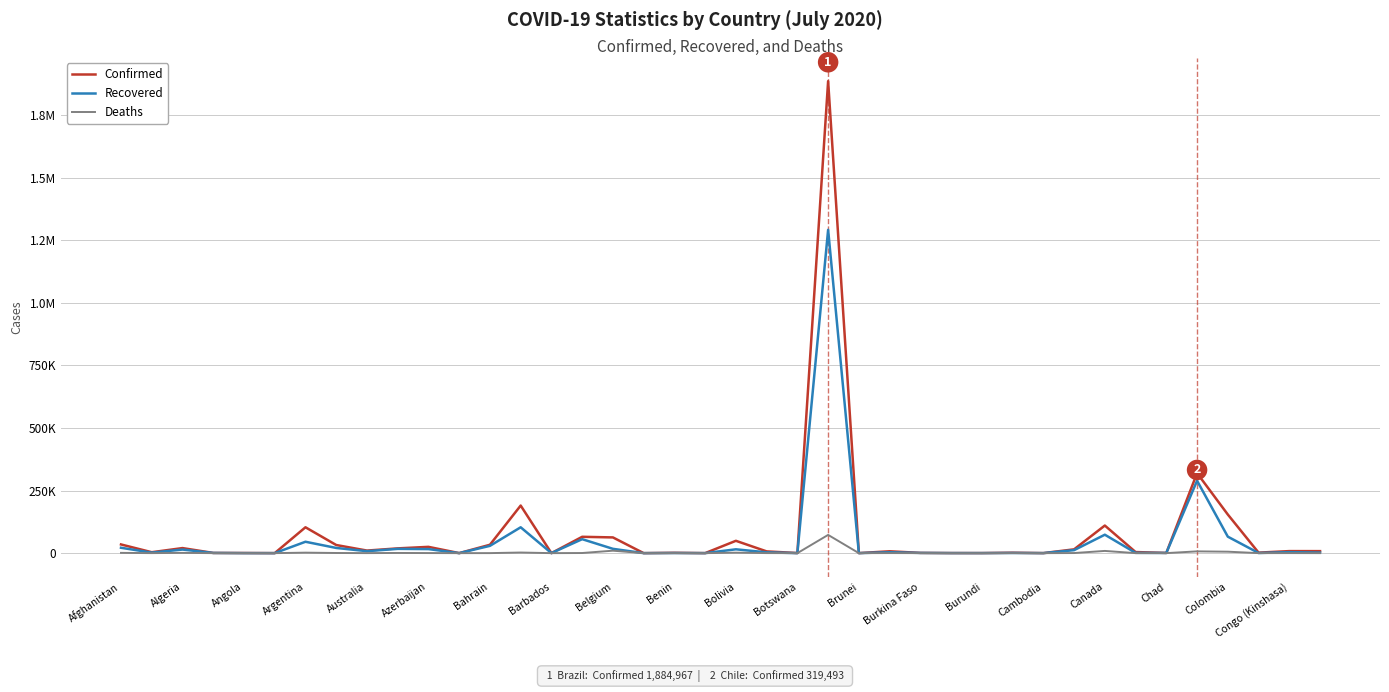

True or false: Recovered and Deaths cross at least once.

False